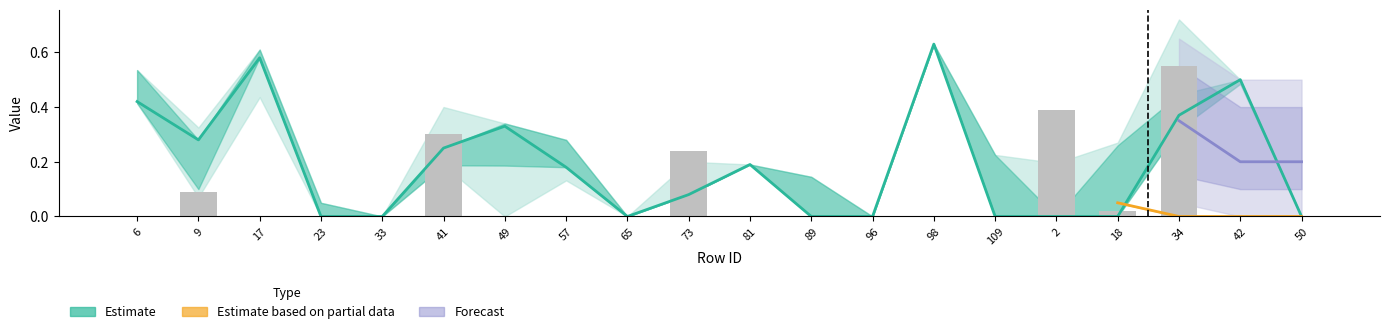

Are the bars horizontal?

No